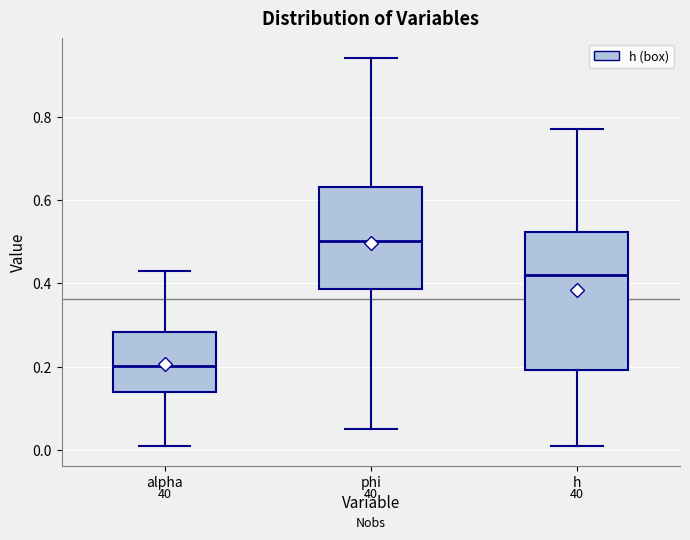

Comparing the boxes themselves (not the whiskers), which one is the tallest?

h